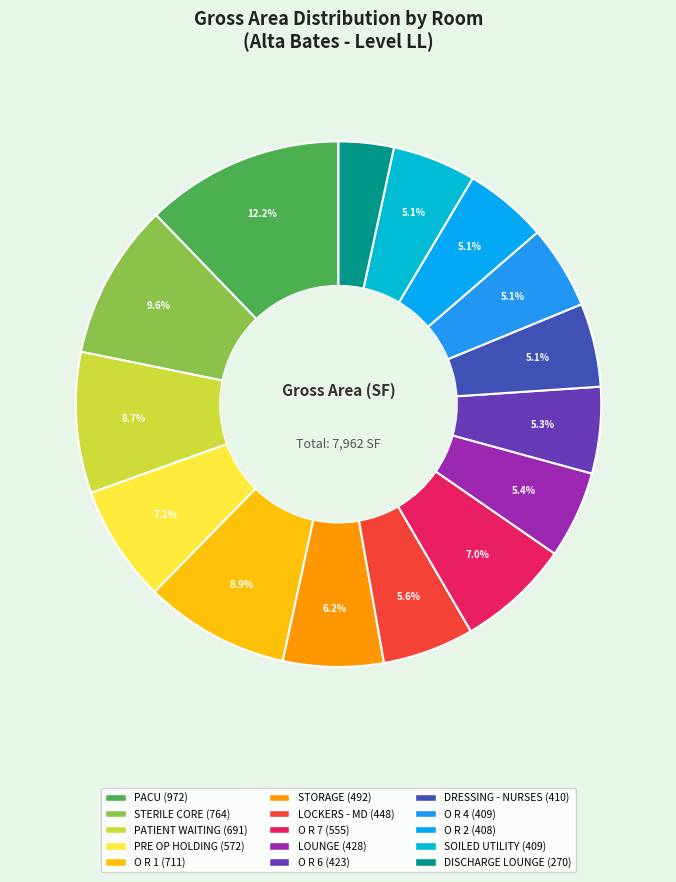

To the nearest percent, what percentage of the pie is PRE OP HOLDING?

7%